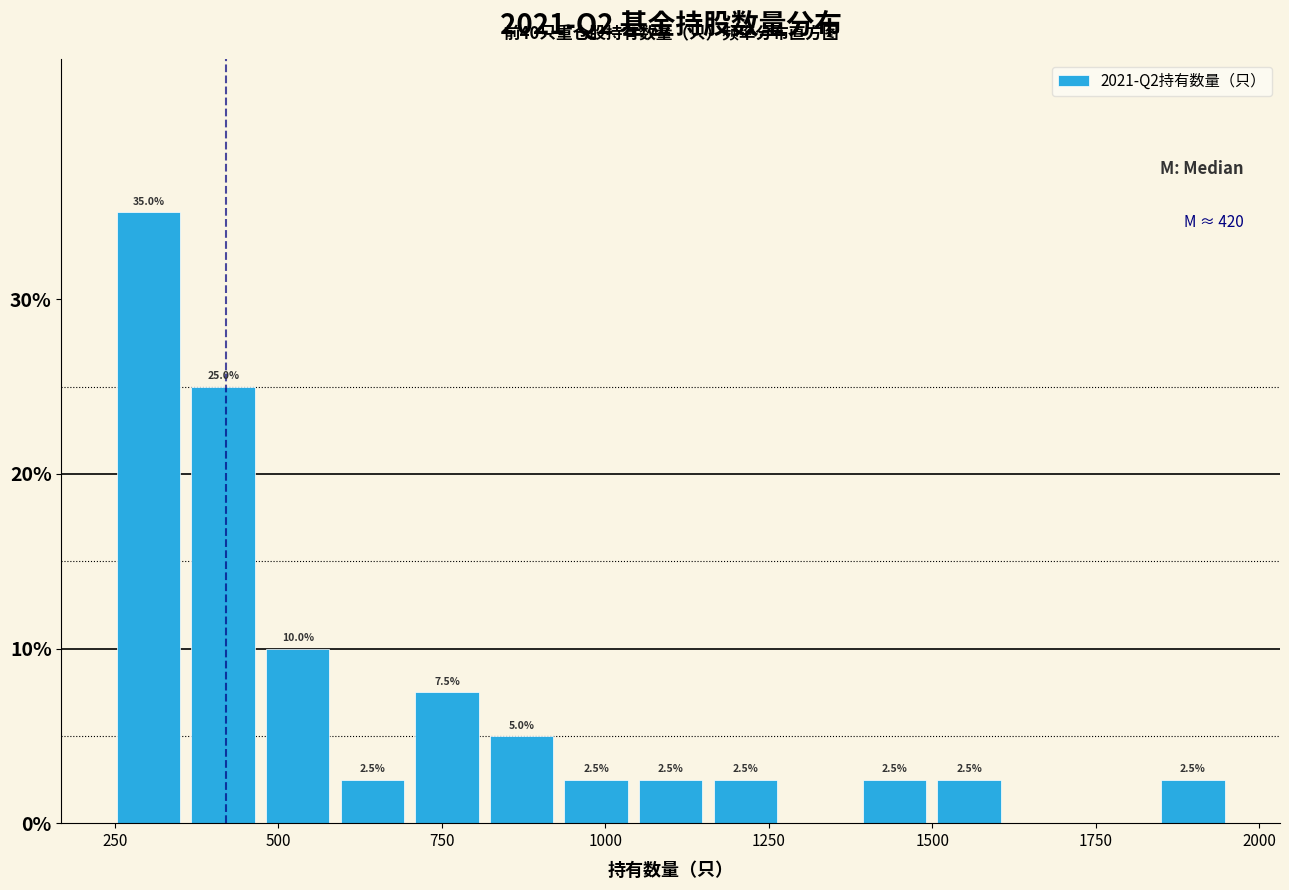

Around what value on the x-axis is the tallest bar? Give the approximate position of its centre, as read against the axis.

300